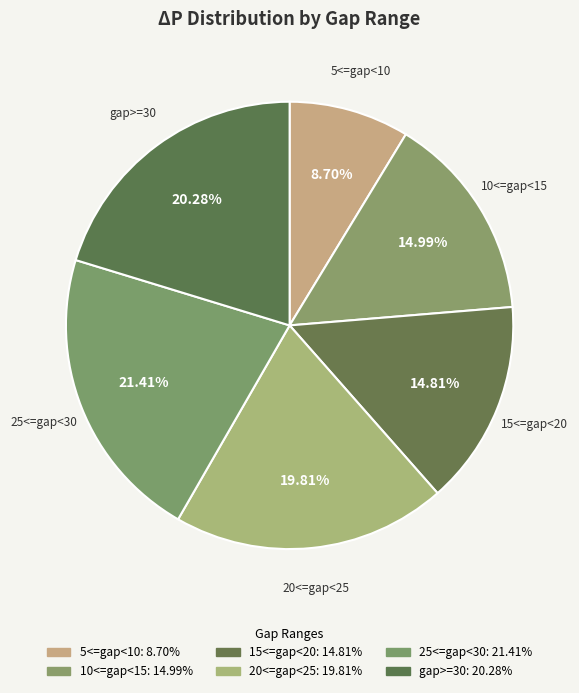

Approximately how many times larger is the value at 10<=gap<15 compared to 15<=gap<20?

1.0